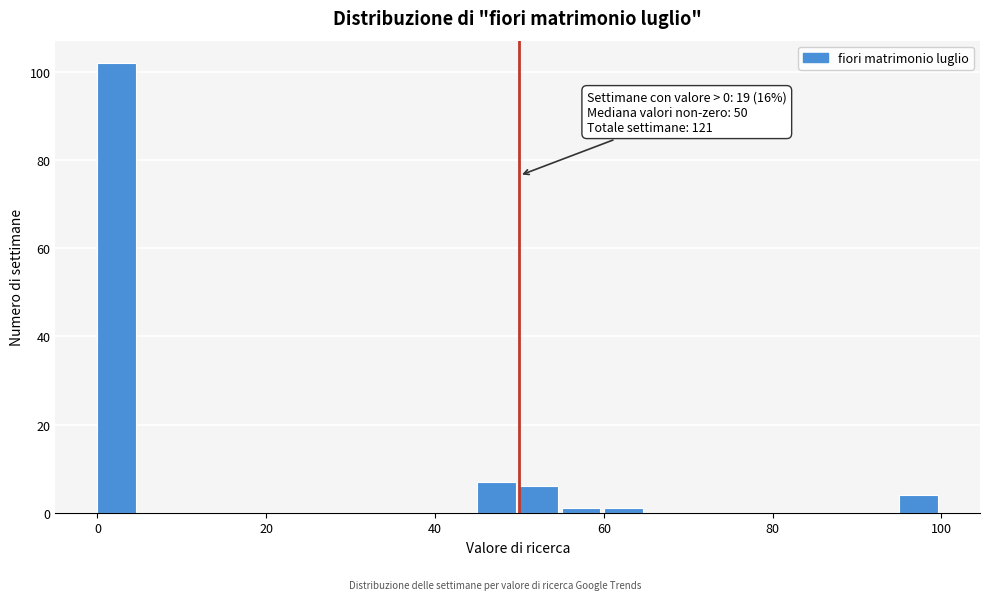

Around what value on the x-axis is the tallest bar? Give the approximate position of its centre, as read against the axis.

2